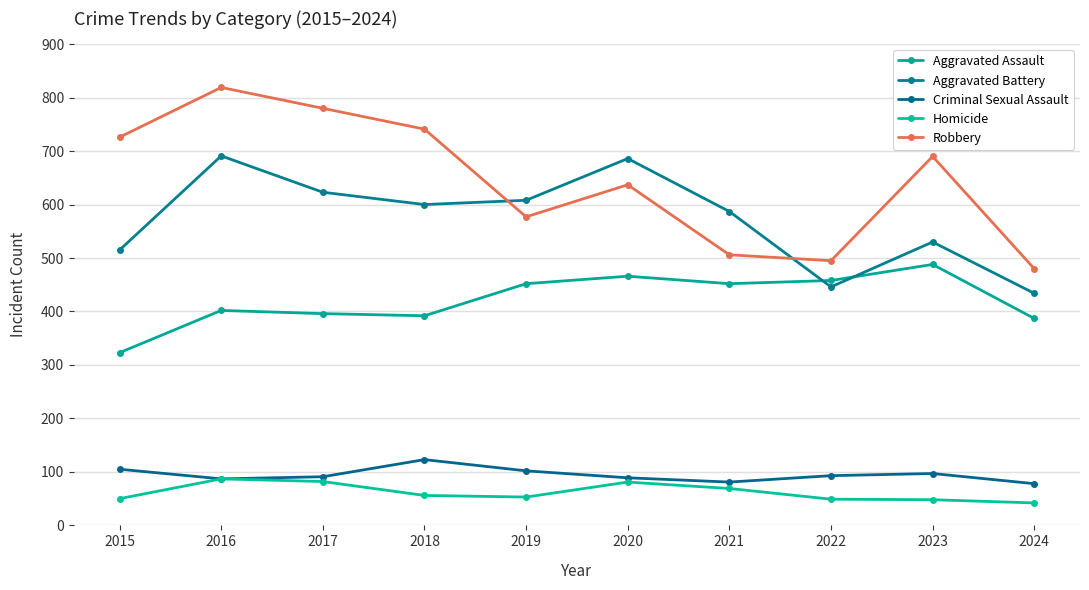

Between which two adjacent categories do Robbery and Aggravated Battery first intersect?

2018 and 2019